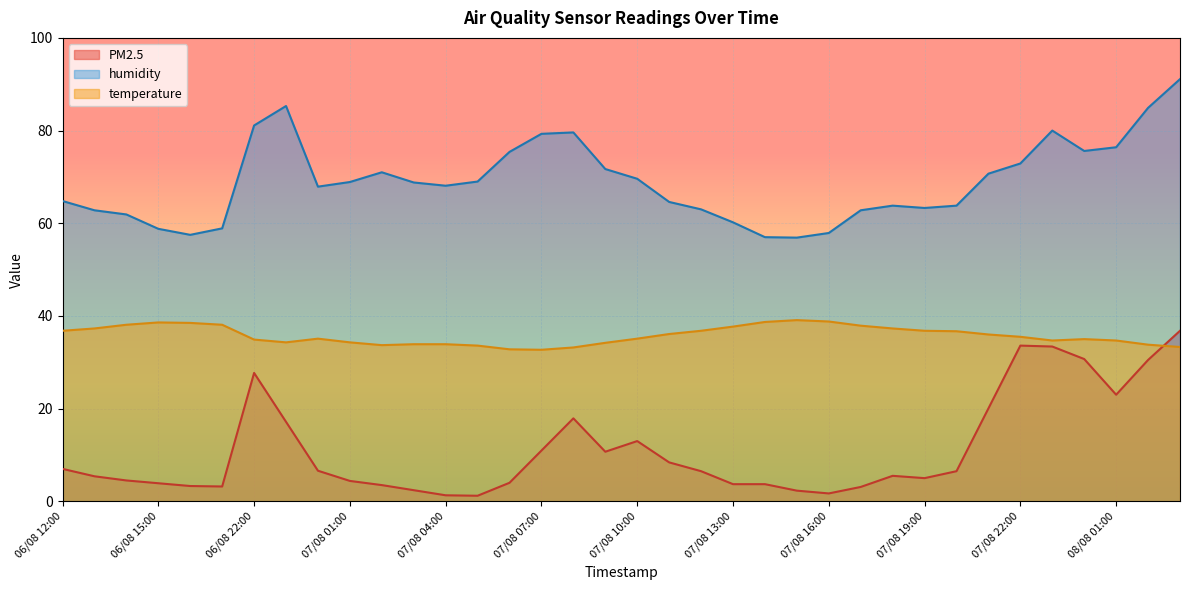

What is the label of the 19th point from the left?

07/08 10:00